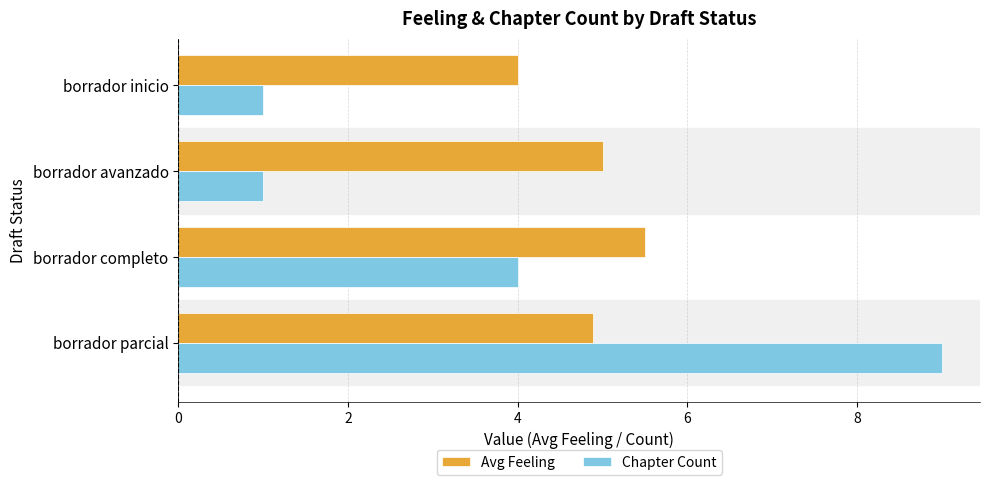

List the series in order of their overall mean, highest first.

Avg Feeling, Chapter Count